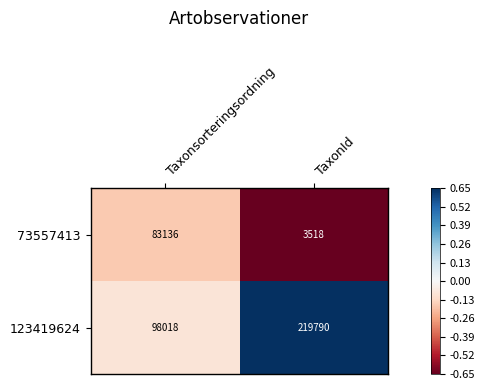

What is the average value of the 123419624 series?

158904